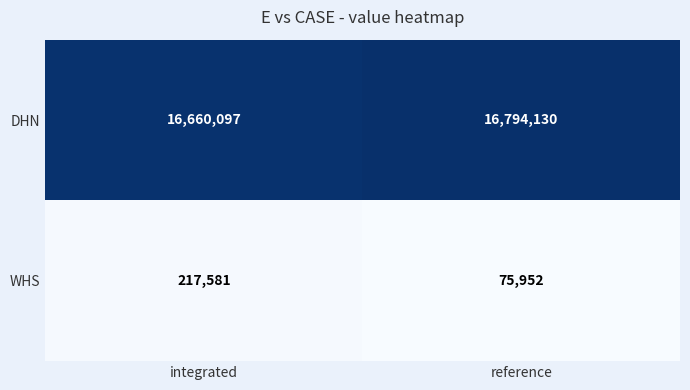

Reading left to right, list all the values displayed in this chart.

DHN: integrated=16660097	reference=16794130
WHS: integrated=217581	reference=75952